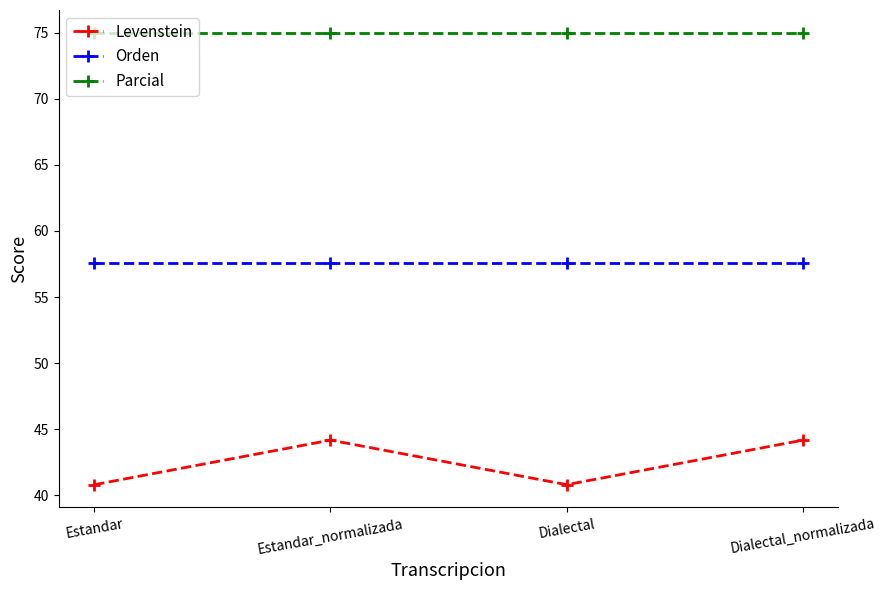

Where is the first local minimum for Levenstein?

Dialectal